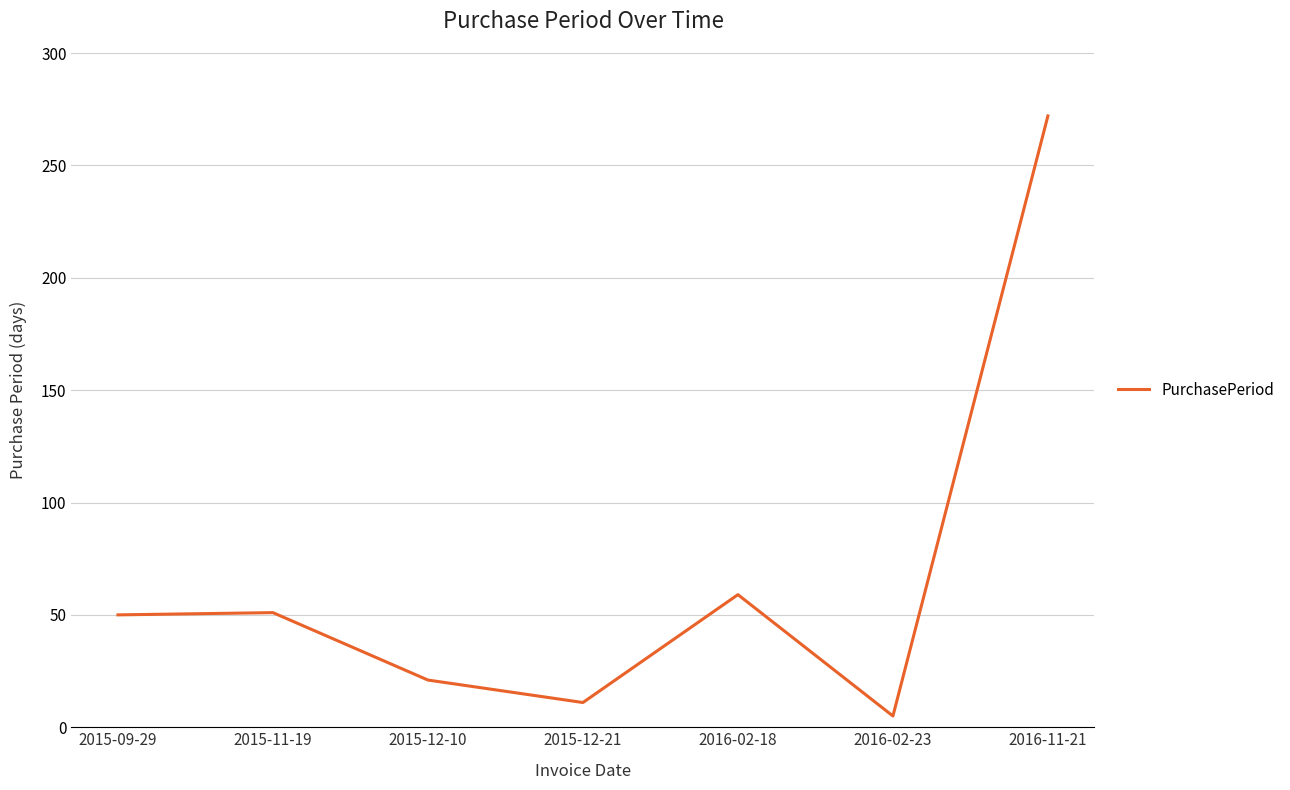

How many lines are shown in the chart?

1